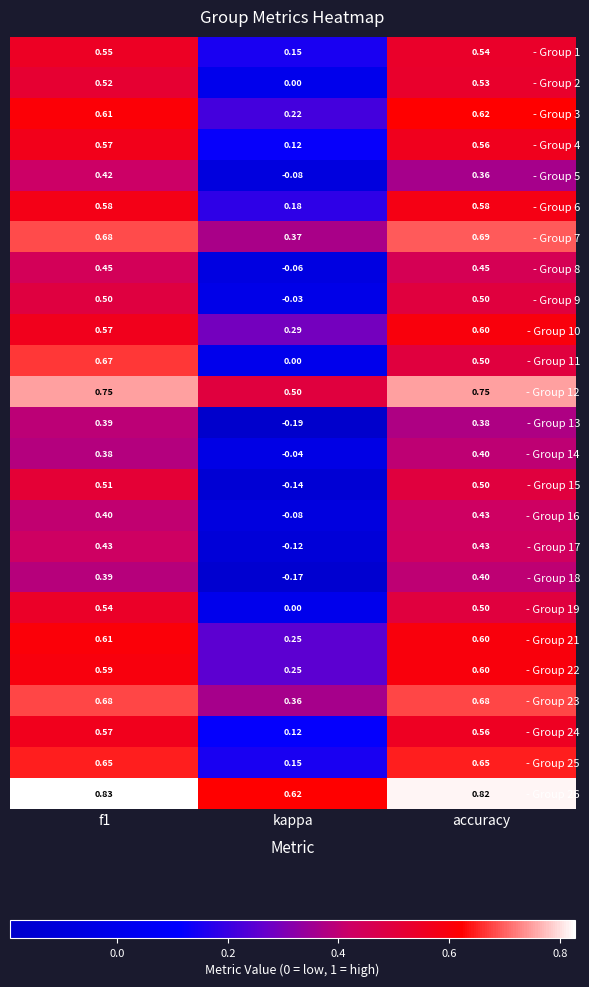

At which label is - Group 18 closest to 0?

kappa